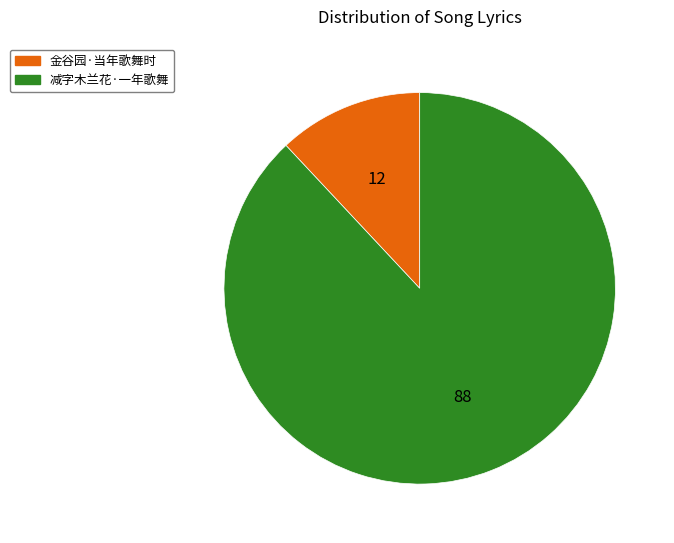

Rank the categories by value from lowest to highest.

金谷园·当年歌舞时, 减字木兰花·一年歌舞